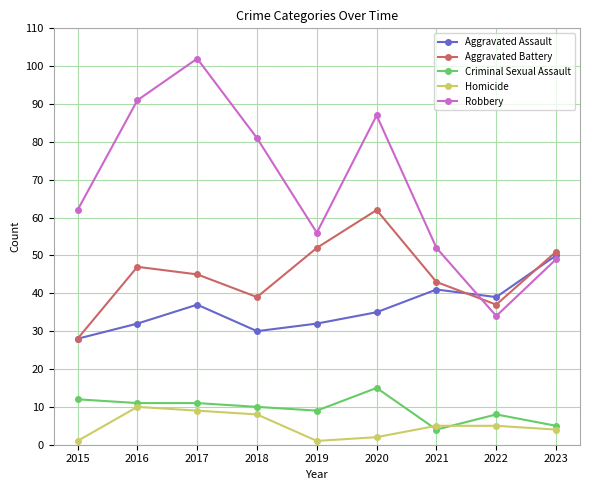

Is the value of Aggravated Battery at 2018 greater than the value of Aggravated Assault at 2018?

Yes